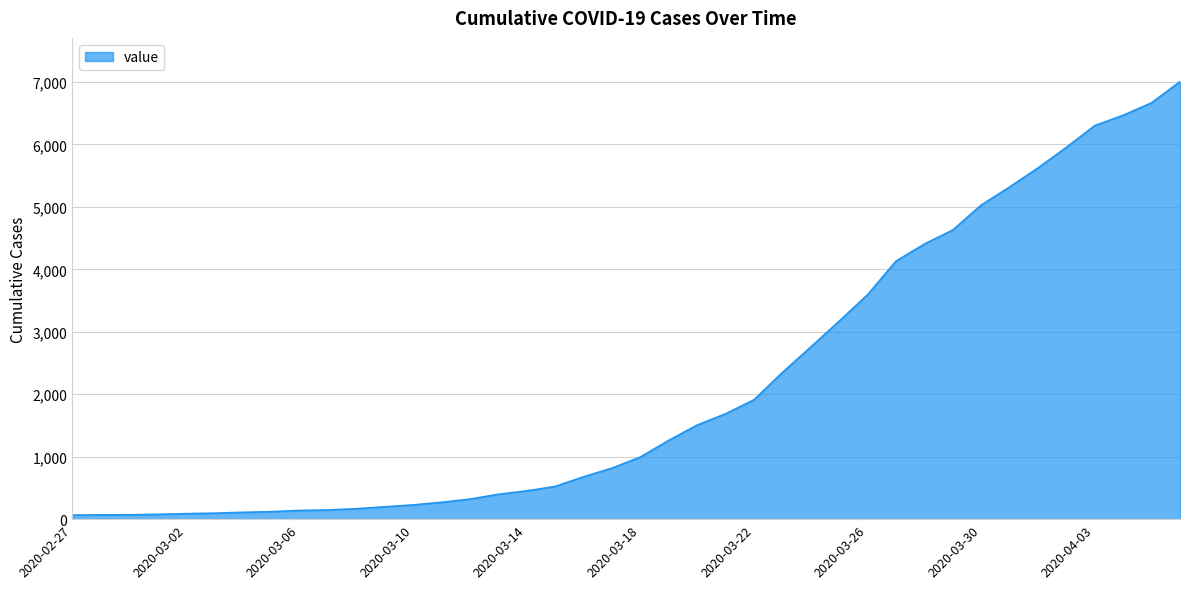

What is the maximum value shown in the chart?

7005